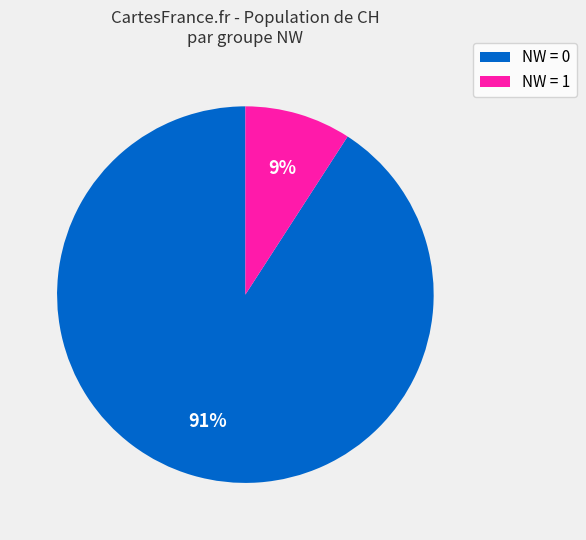

Is there any slice that represents more than half of the pie?

Yes